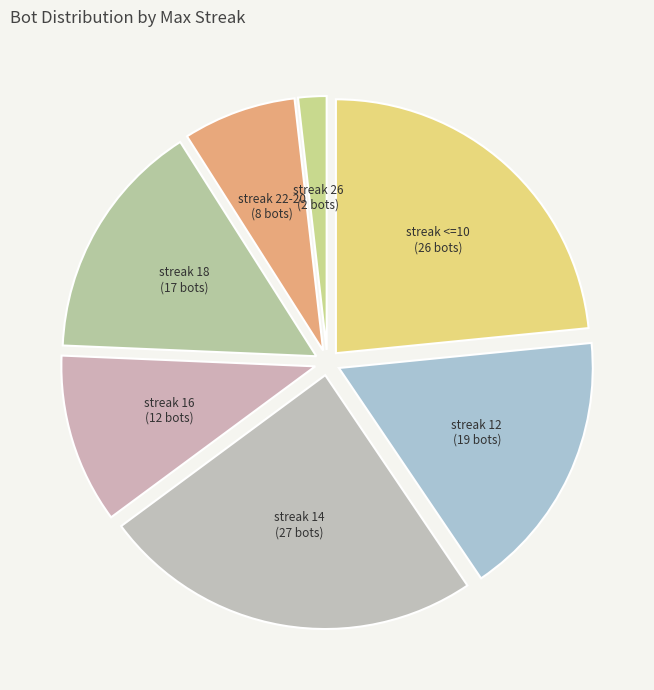

Count the number of slices in the pie.

7